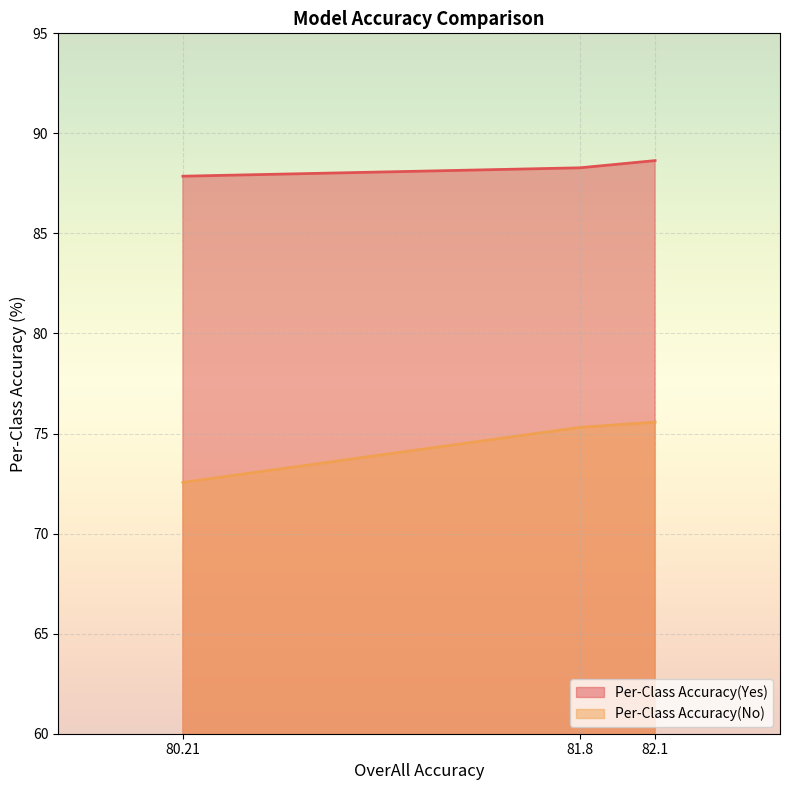

At which label is Per-Class Accuracy(No) closest to 74?

81.8